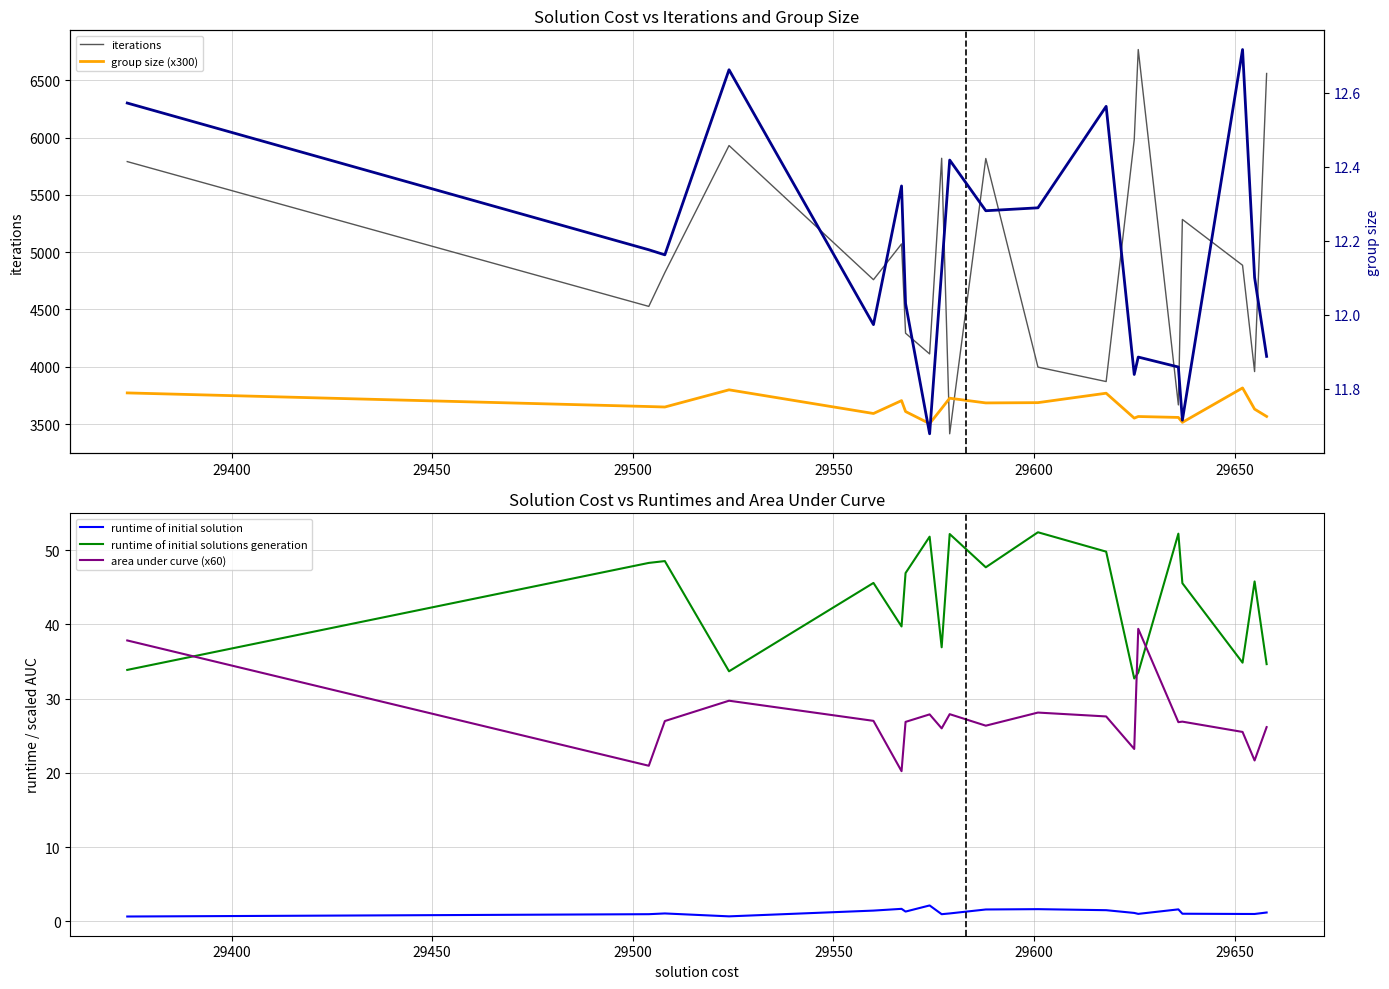

List the series in order of their peak value, lowest first.

runtime of initial solution, group size (raw), area under curve (x60), runtime of initial solutions generation, group size (x300), iterations